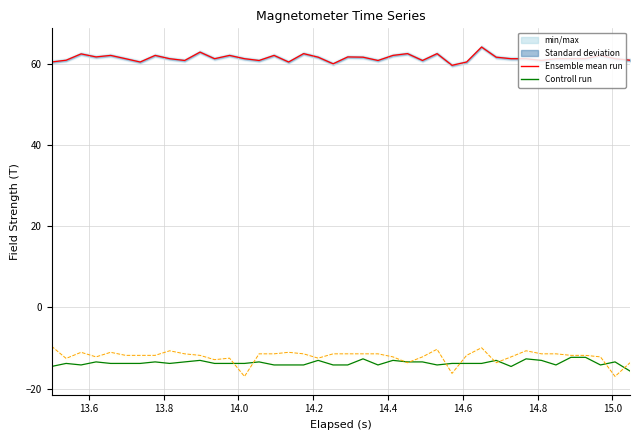

What is the difference between the maximum and minimum values in the Y-Axis control series?

7.4